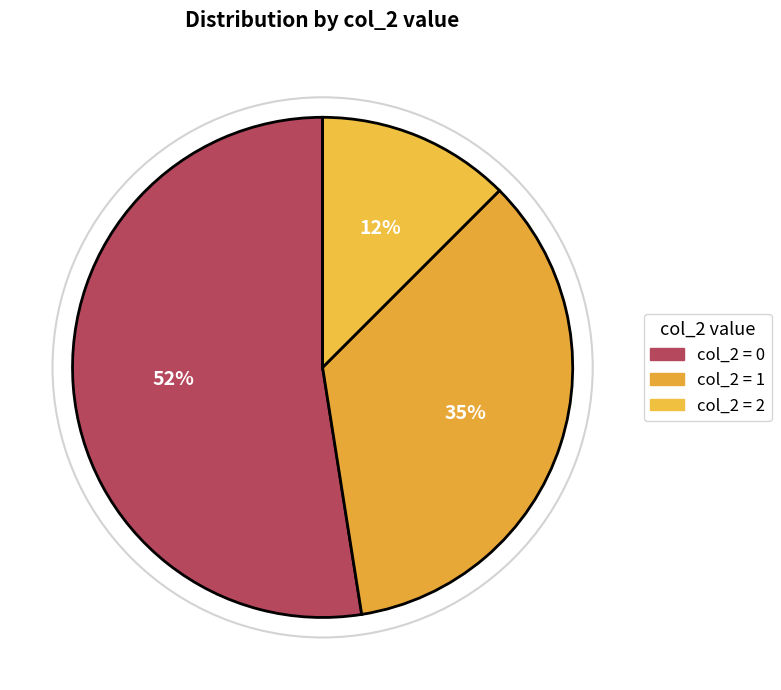

Count the number of slices in the pie.

3